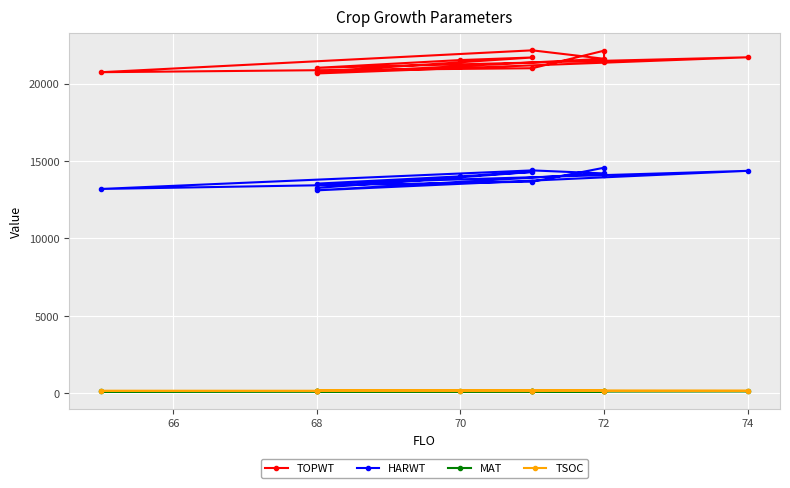

At how many categories does at least one series exceed 3223?

12